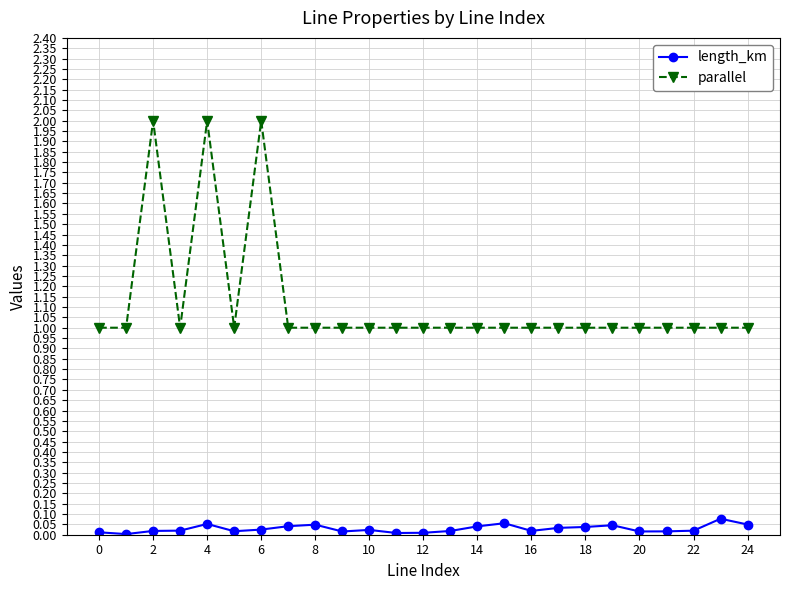

True or false: parallel and length_km cross at least once.

False